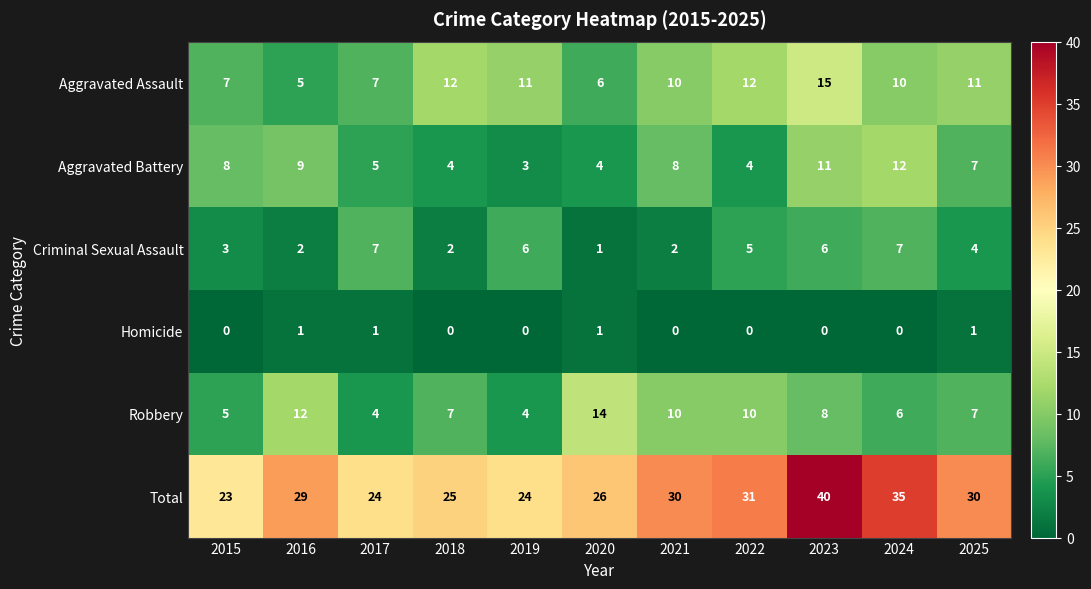

Count the Criminal Sexual Assault values in the range 2 to 6.

8